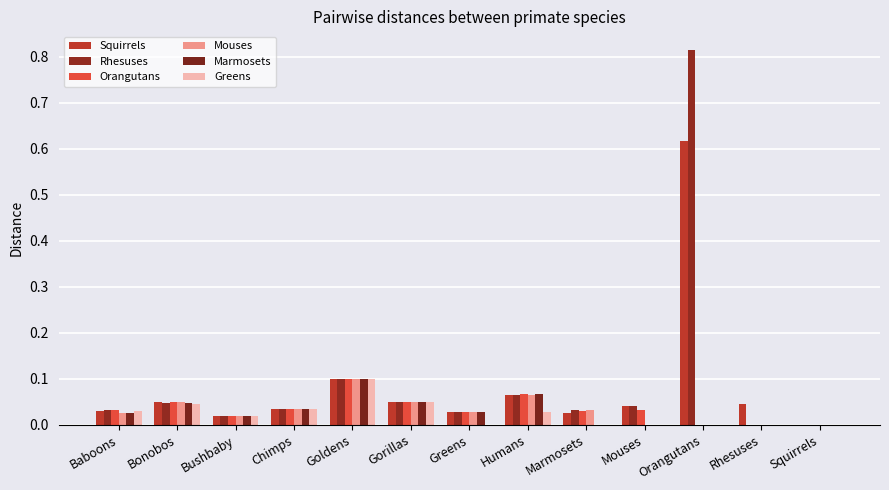

At how many categories does at least one series exceed 0?

12